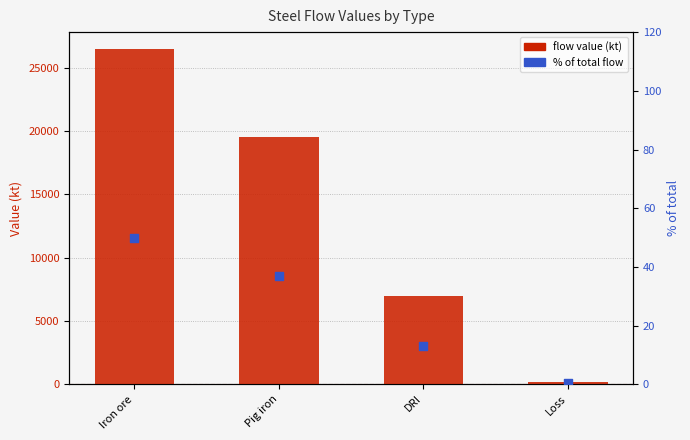

What is the total value across all series at Pig iron?

19610.2